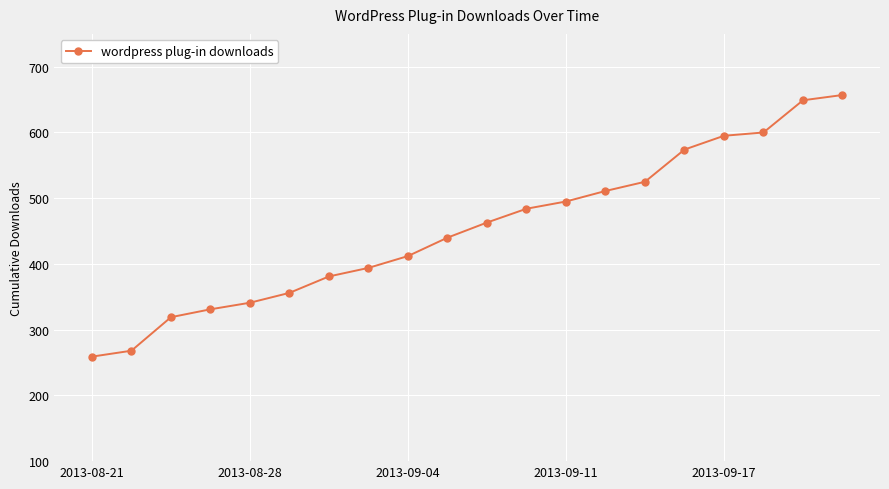

What is the value of the 19th point from the left?

649